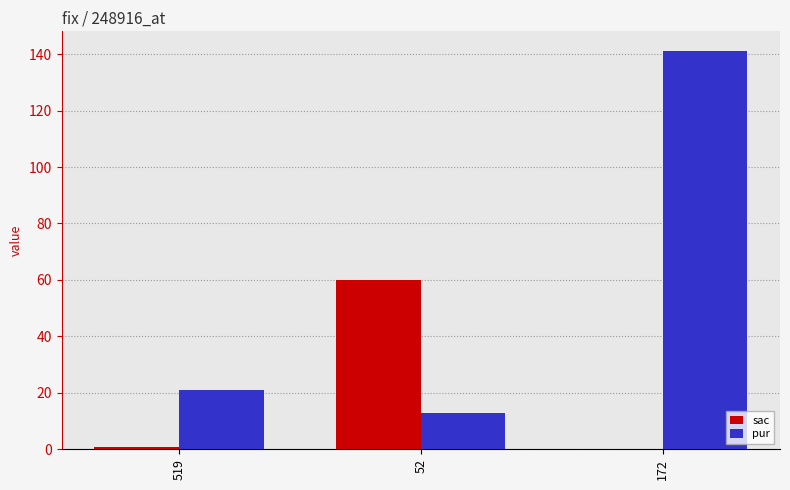

How many groups of bars are there?

3